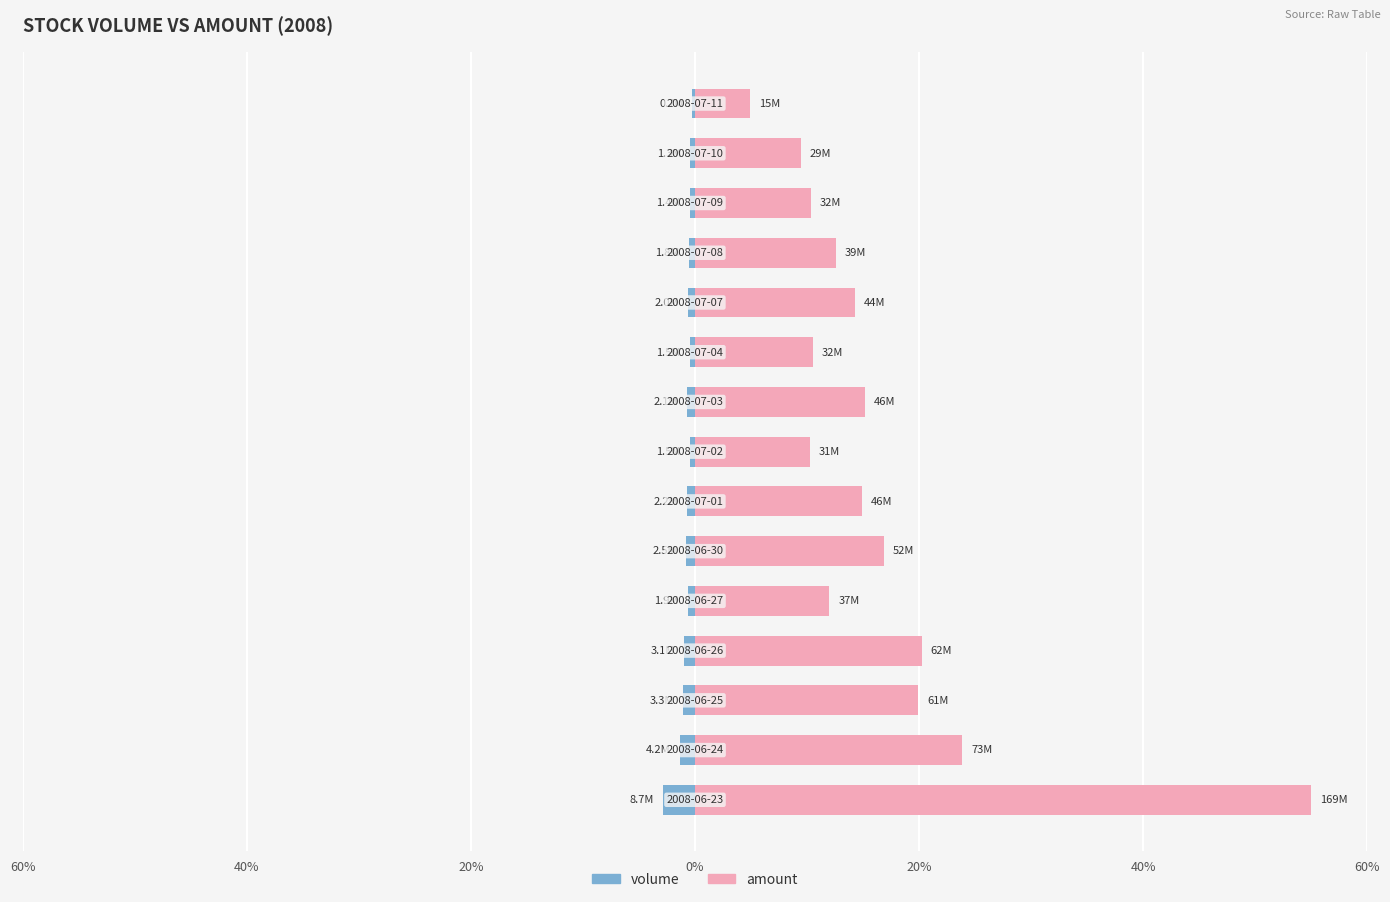

At how many categories does at least one series exceed 28?

1